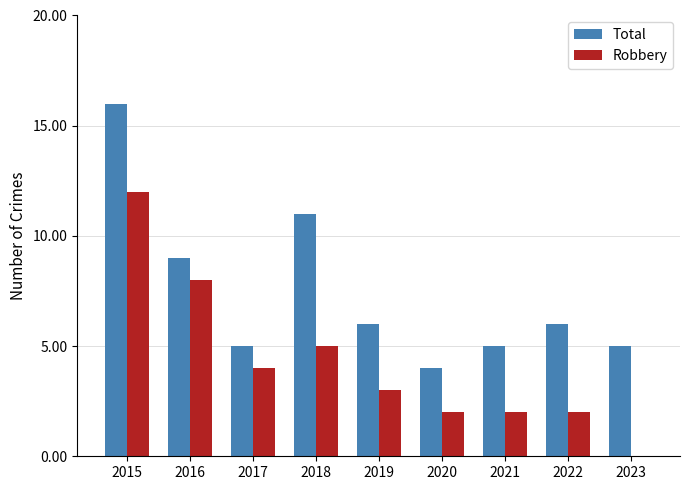

How many data points does each series have?

9